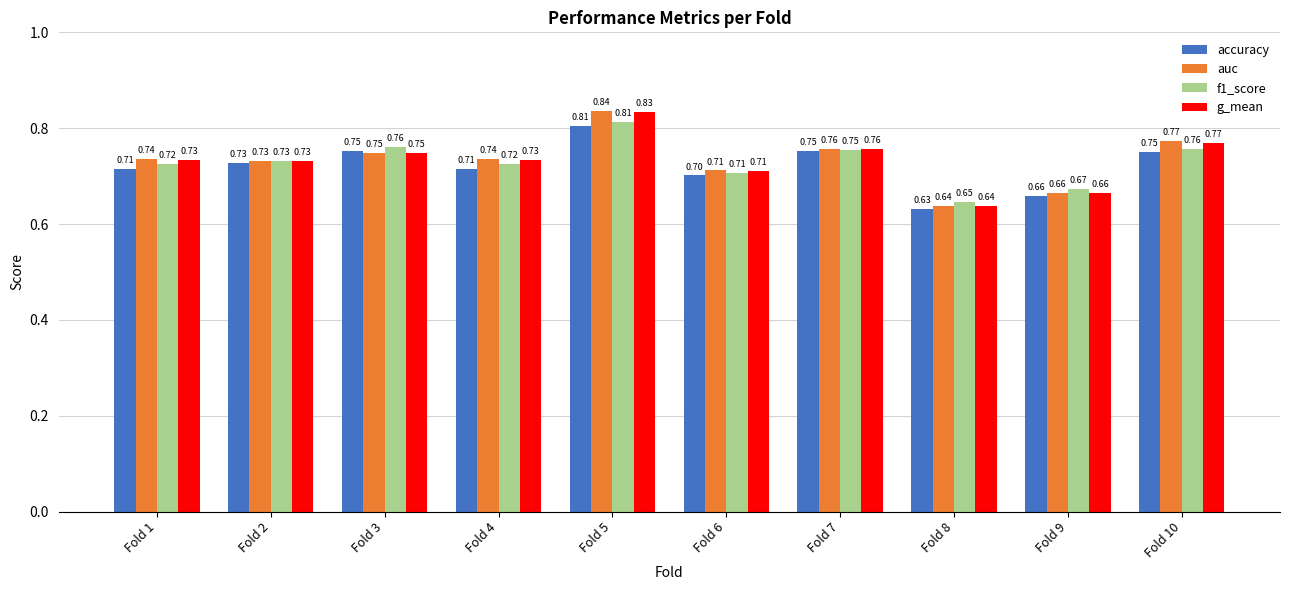

Which category has the highest value in the f1_score series?

Fold 5